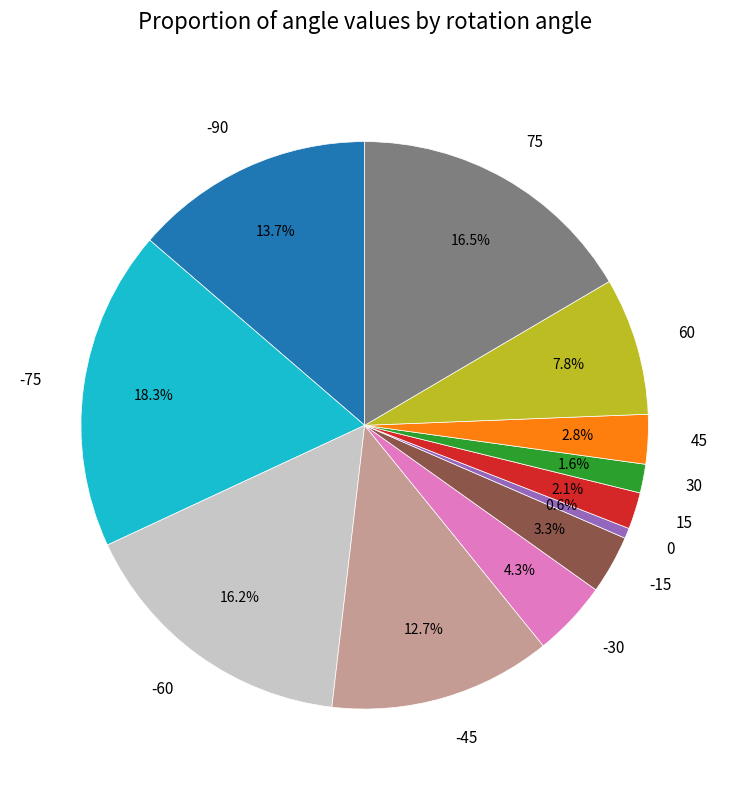

Which category has the smallest portion of the pie?

0